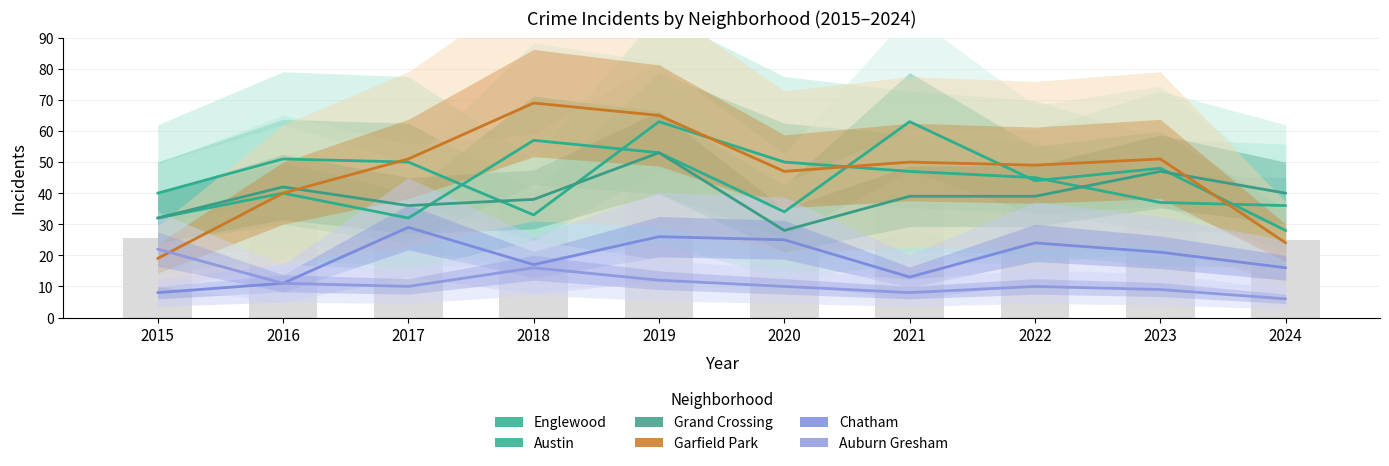

Reading left to right, extract all data points from this chart.

Englewood: 40	51	50	33	63	50	47	45	37	36
Austin: 32	40	32	57	53	34	63	44	48	28
Grand Crossing: 32	42	36	38	53	28	39	39	47	40
Garfield Park: 19	40	51	69	65	47	50	49	51	24
Chatham: 8	11	29	17	26	25	13	24	21	16
Auburn Gresham: 22	11	10	16	12	10	8	10	9	6